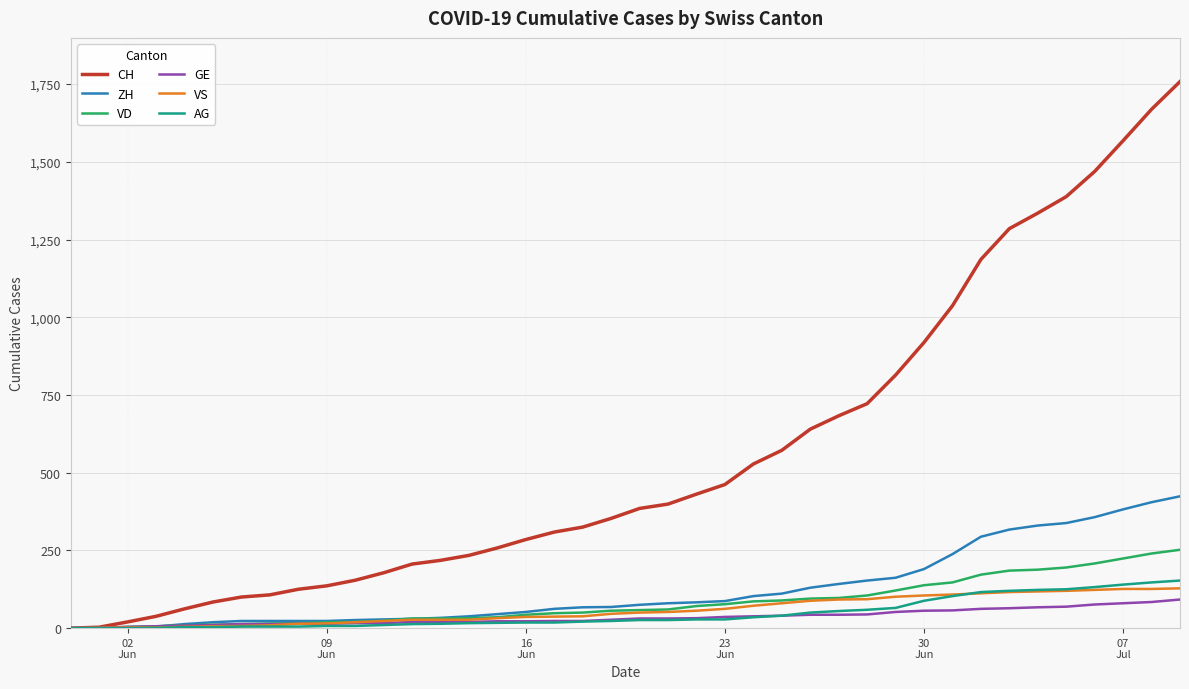

What is the maximum value shown in the chart?

1758